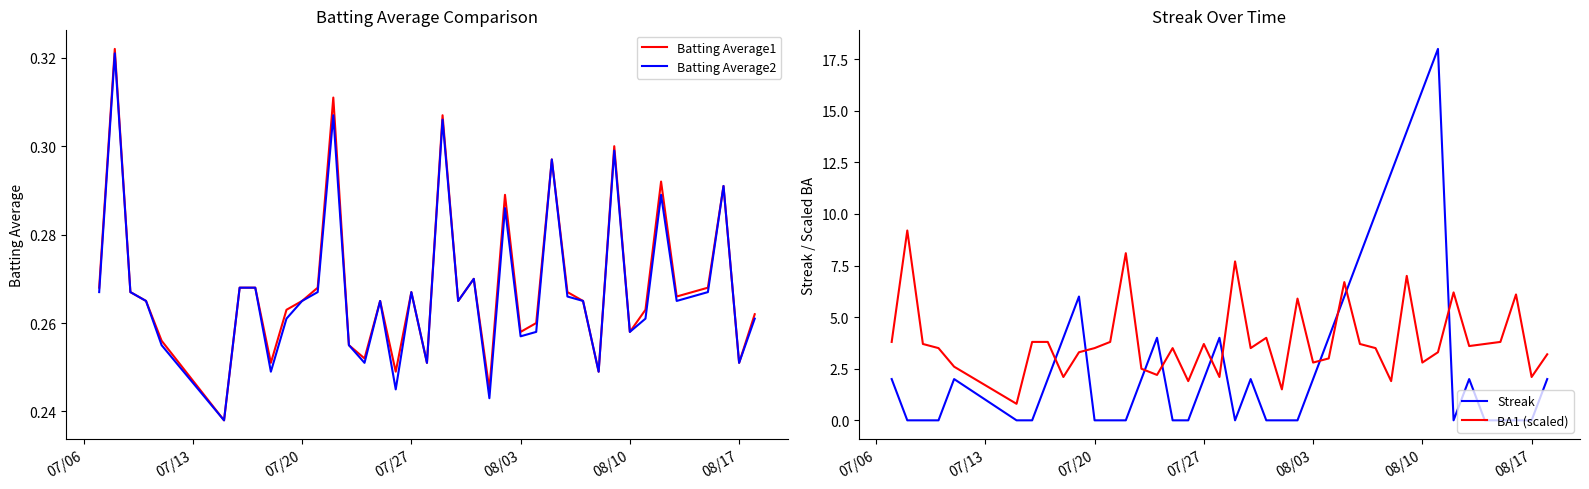

True or false: Streak and BA1 (scaled) intersect in this chart.

True